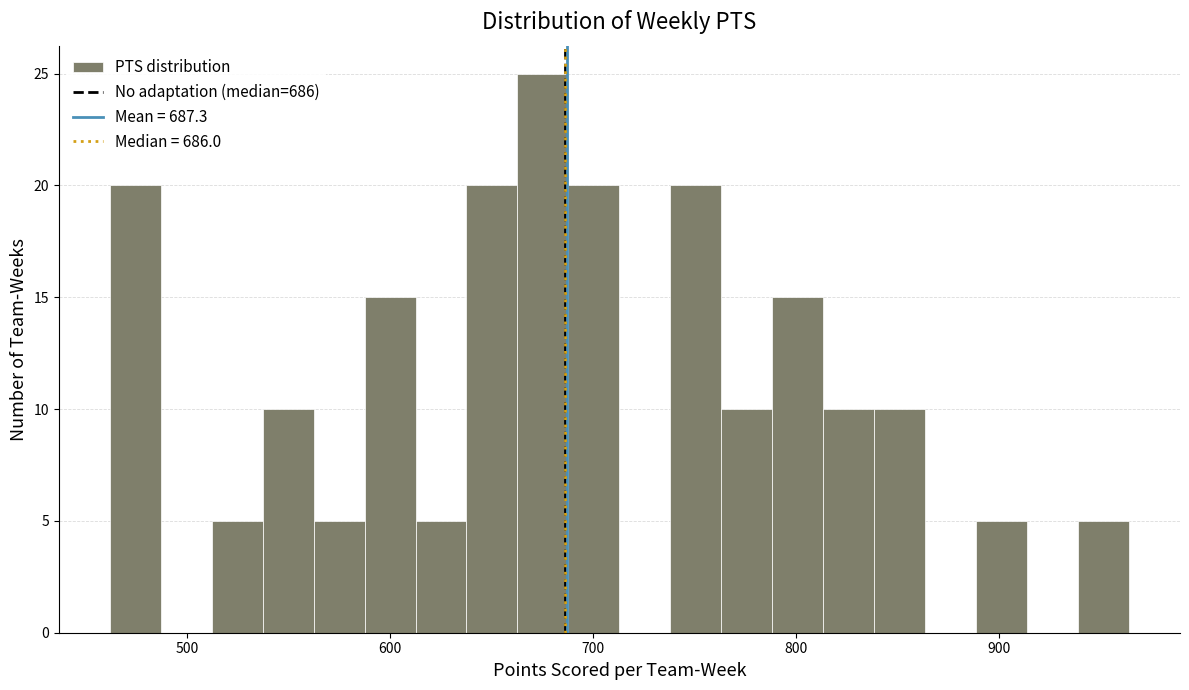

Around what value on the x-axis is the tallest bar? Give the approximate position of its centre, as read against the axis.

680